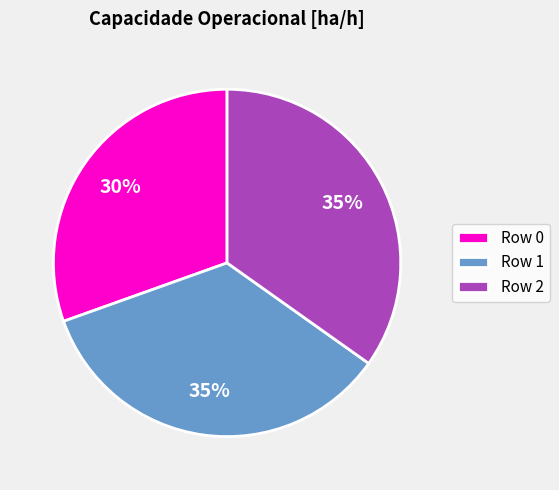

Does any single category account for the majority?

No